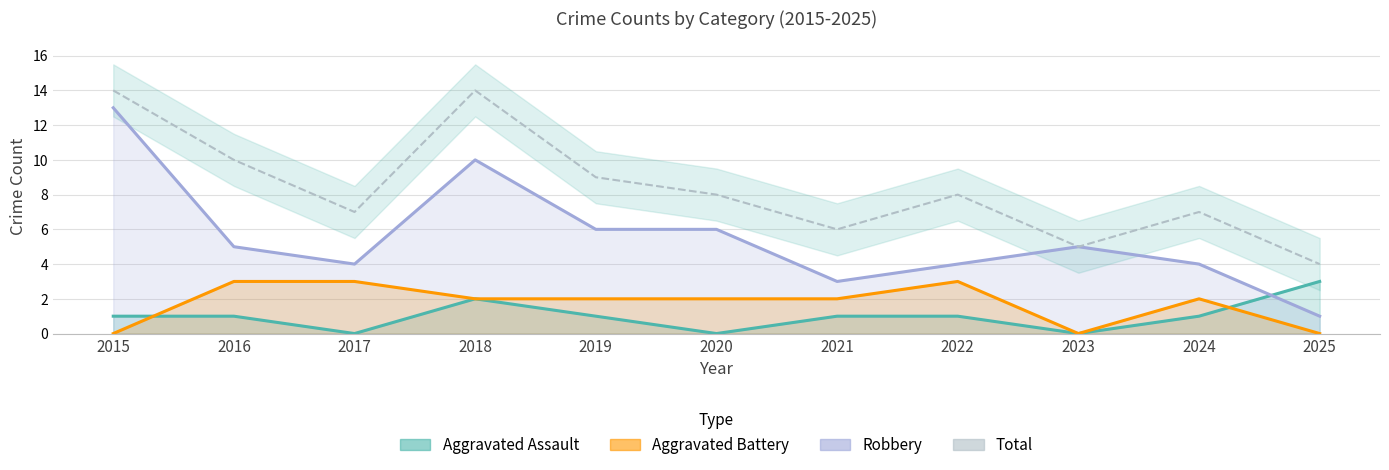

Which series has the largest total across all categories?

Total